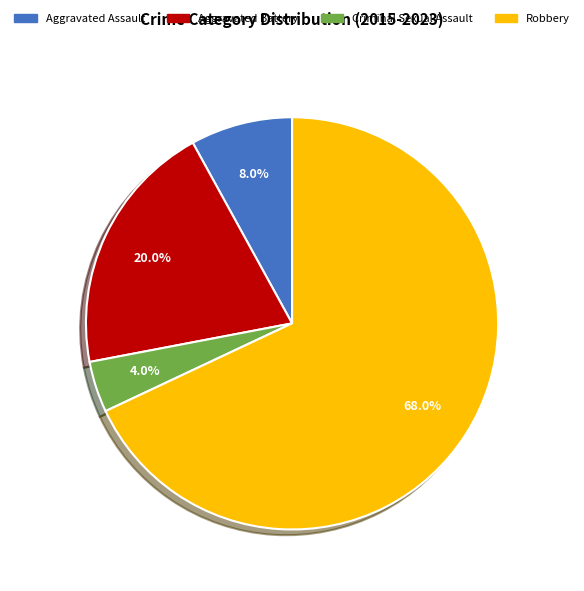

Do Aggravated Assault and Aggravated Battery together represent more than half of the pie?

No